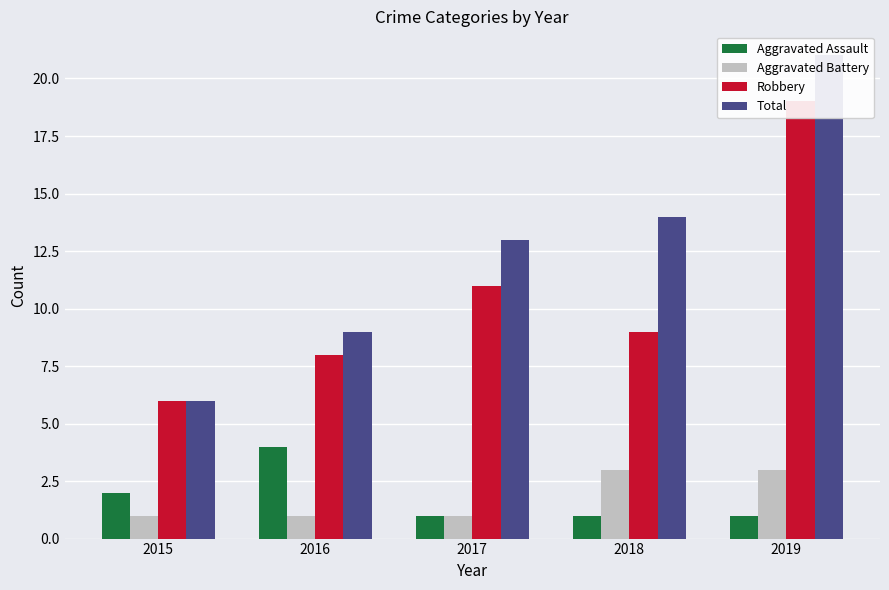

Reading left to right, extract all data points from this chart.

Aggravated Assault: 2	4	1	1	1
Aggravated Battery: 1	1	1	3	3
Robbery: 6	8	11	9	19
Total: 6	9	13	14	21